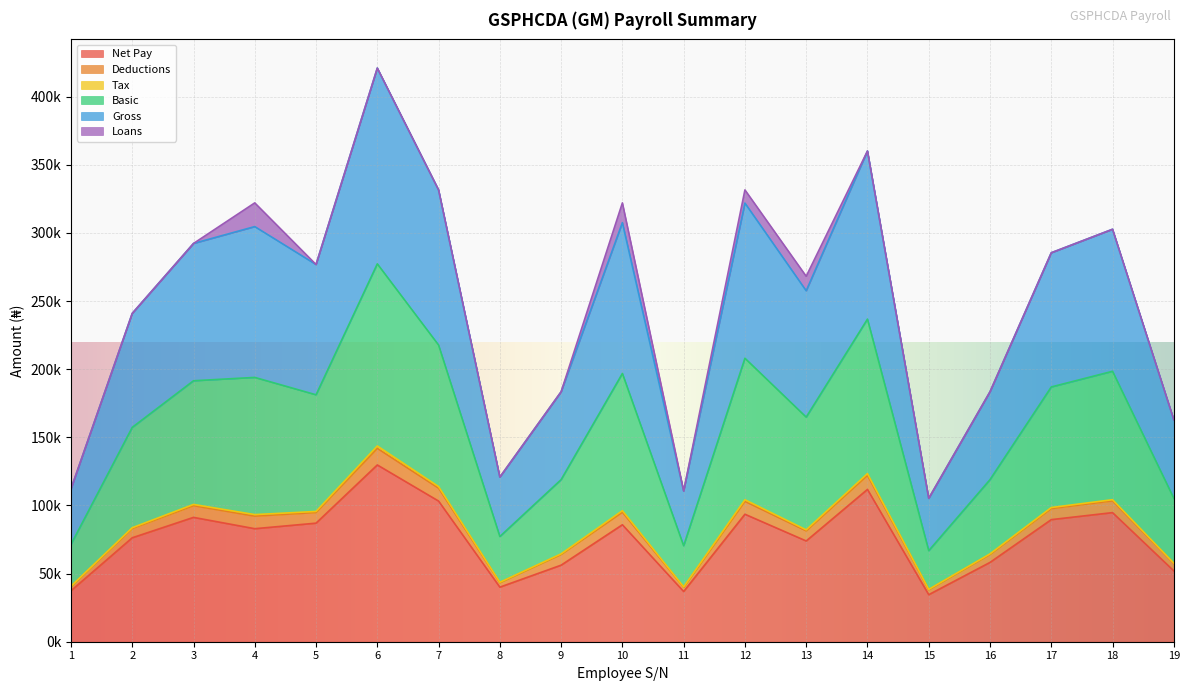

True or false: Gross and Basic intersect in this chart.

False